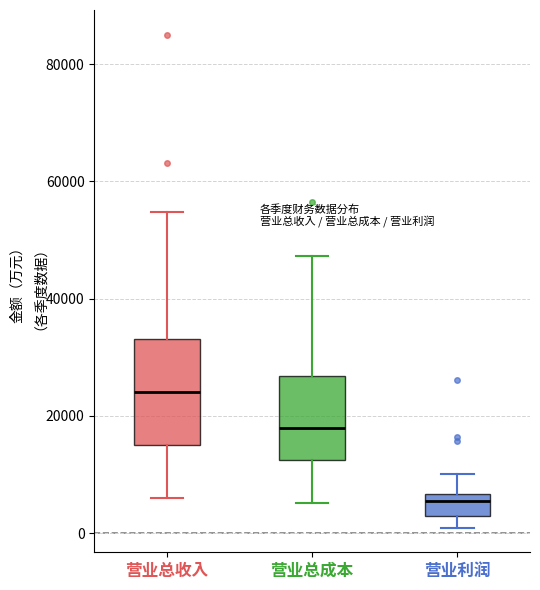

Where does the lower whisker of the box for 营业总收入 end on the y-axis? The values are not printed on the chart, so give them approximately, as read against the axis.

6000